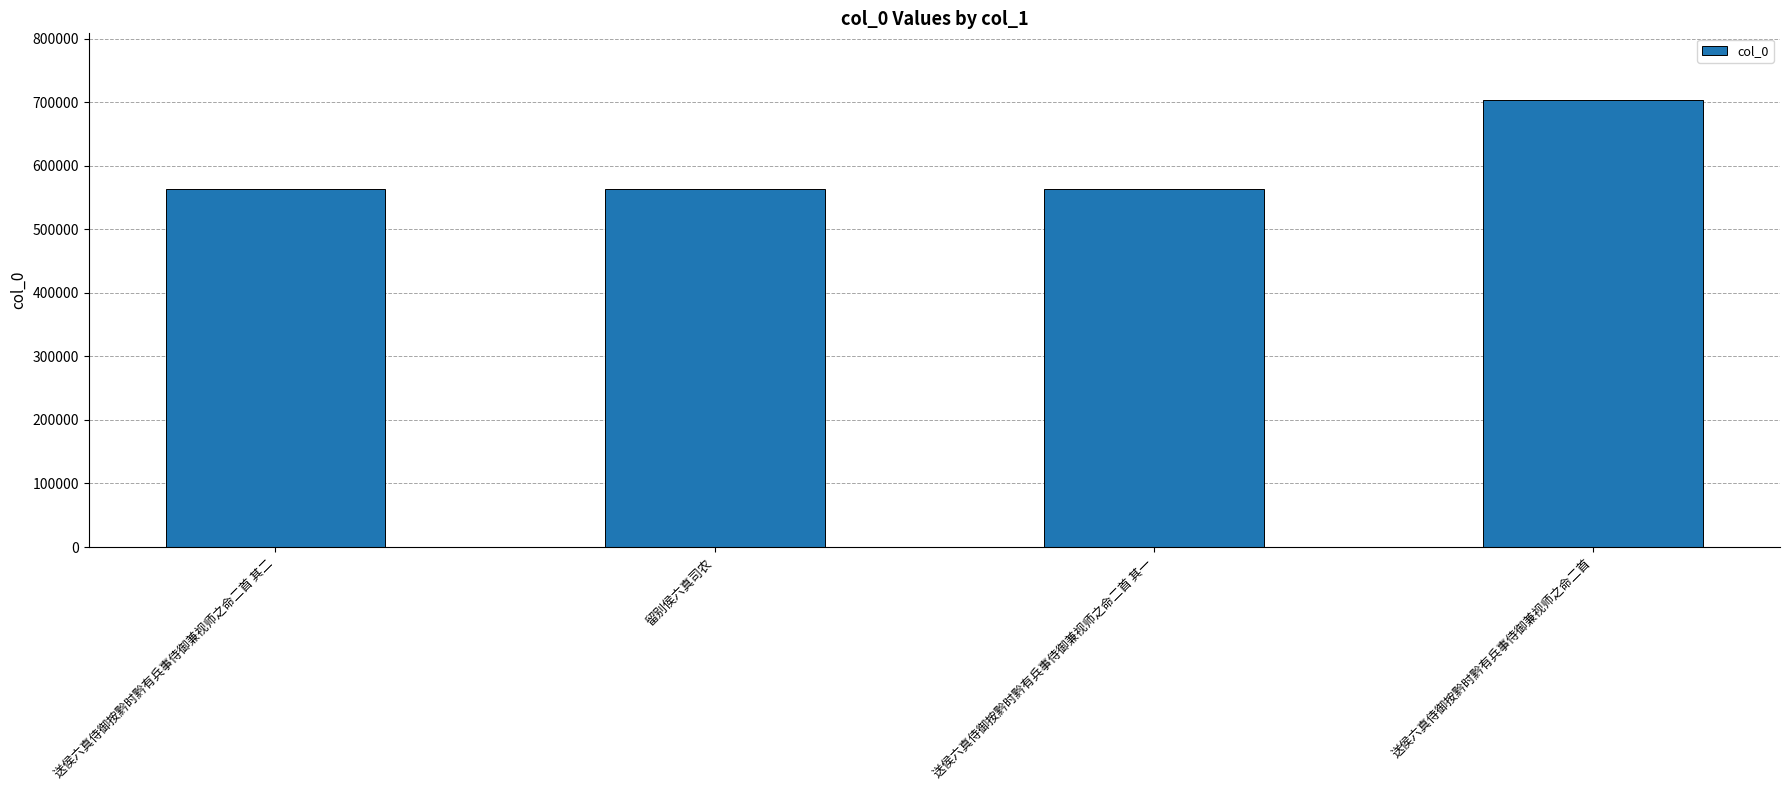

What is the change in value from 送侯六真侍御按黔时黔有兵事侍御兼视师之命二首 其二 to 送侯六真侍御按黔时黔有兵事侍御兼视师之命二首?

+139922